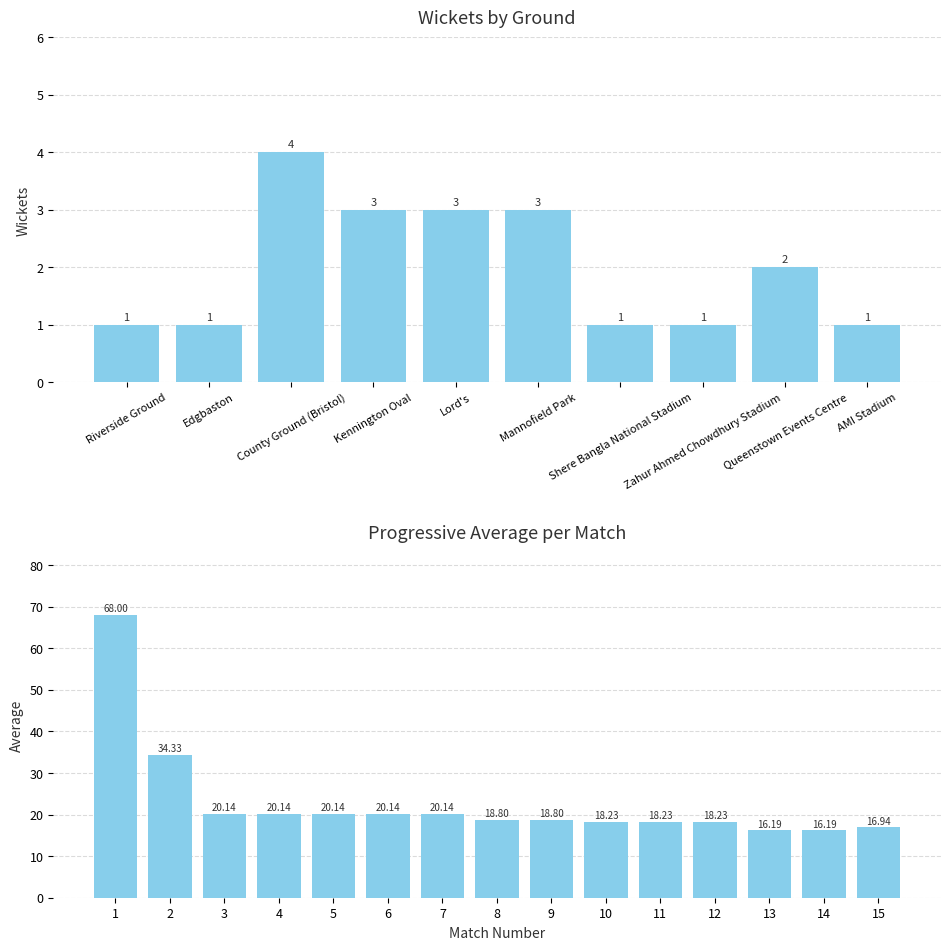

How many data points in Wkts are less than 11?

10